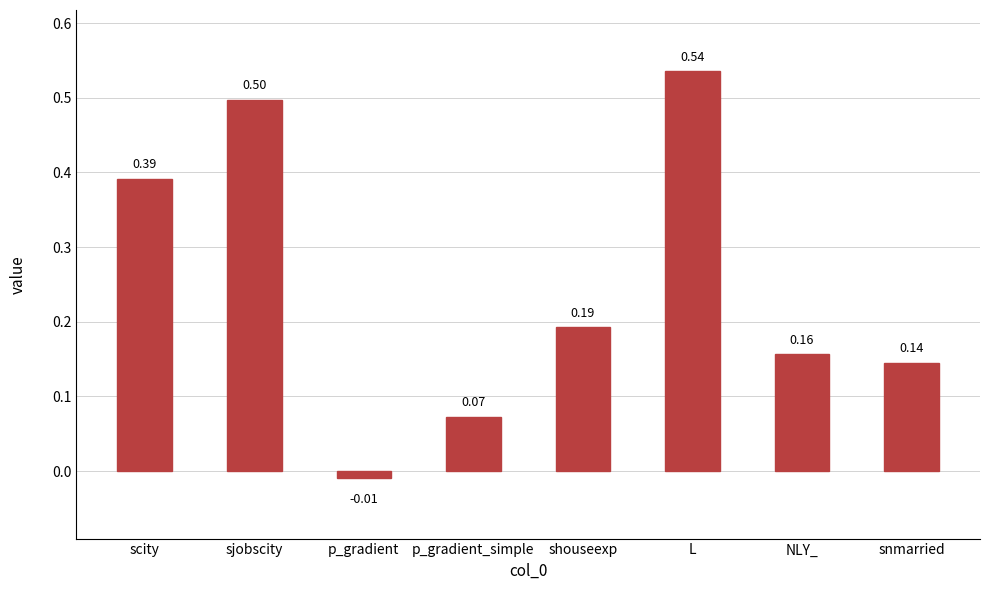

At which label is the value closest to 0?

p_gradient